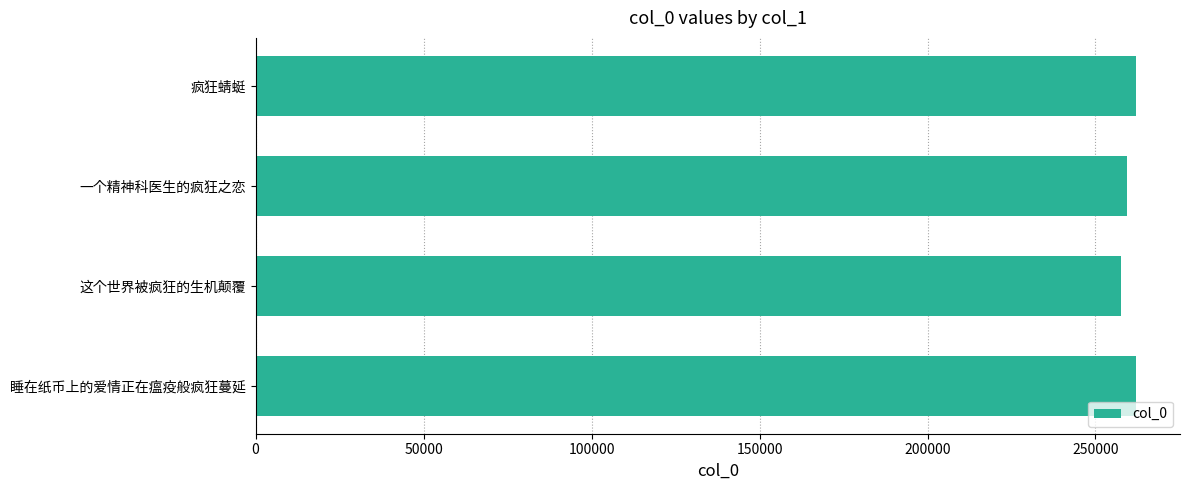

What is the sum of all values?

1040888